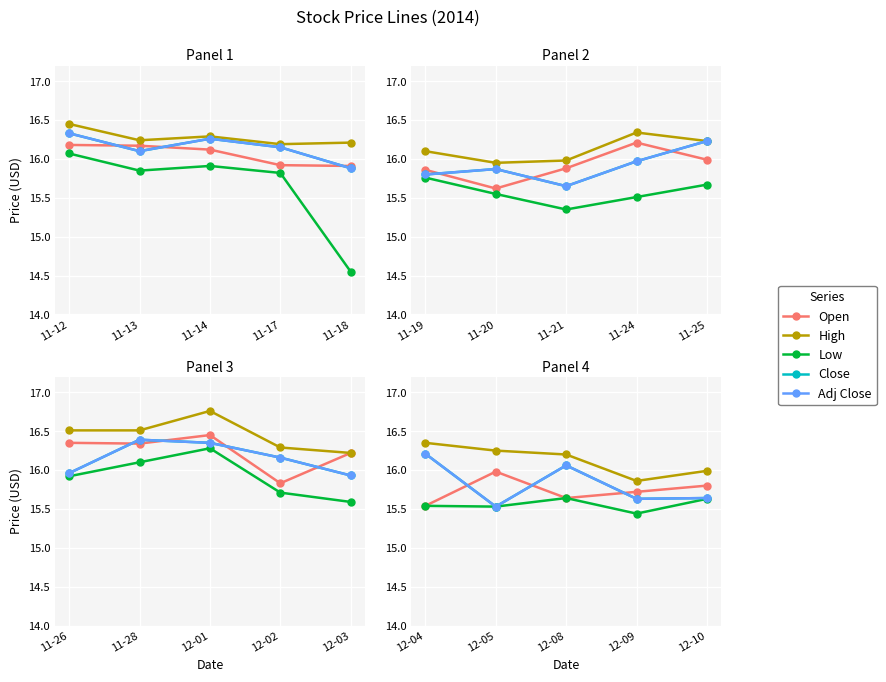

What is the lowest value of the Open series?

15.5